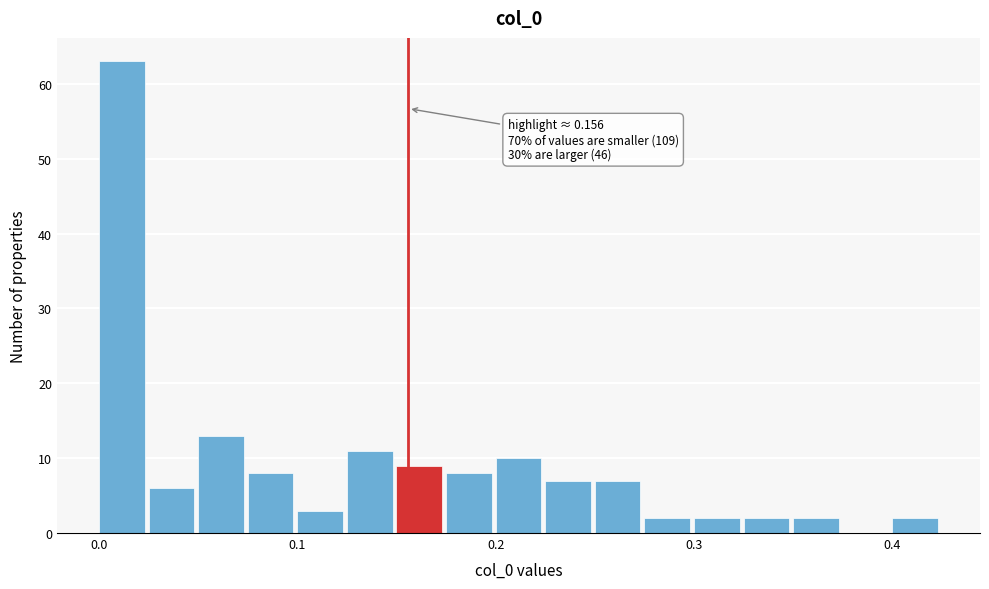

Read against the x-axis, roughly where is the centre of the tallest bar?

0.01